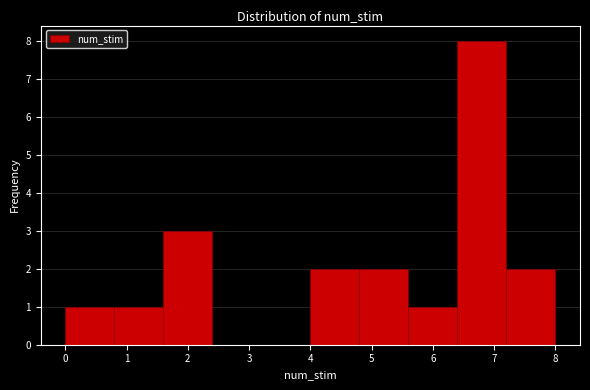

Over which range of the x-axis is the bar tallest?

6.4 to 7.2